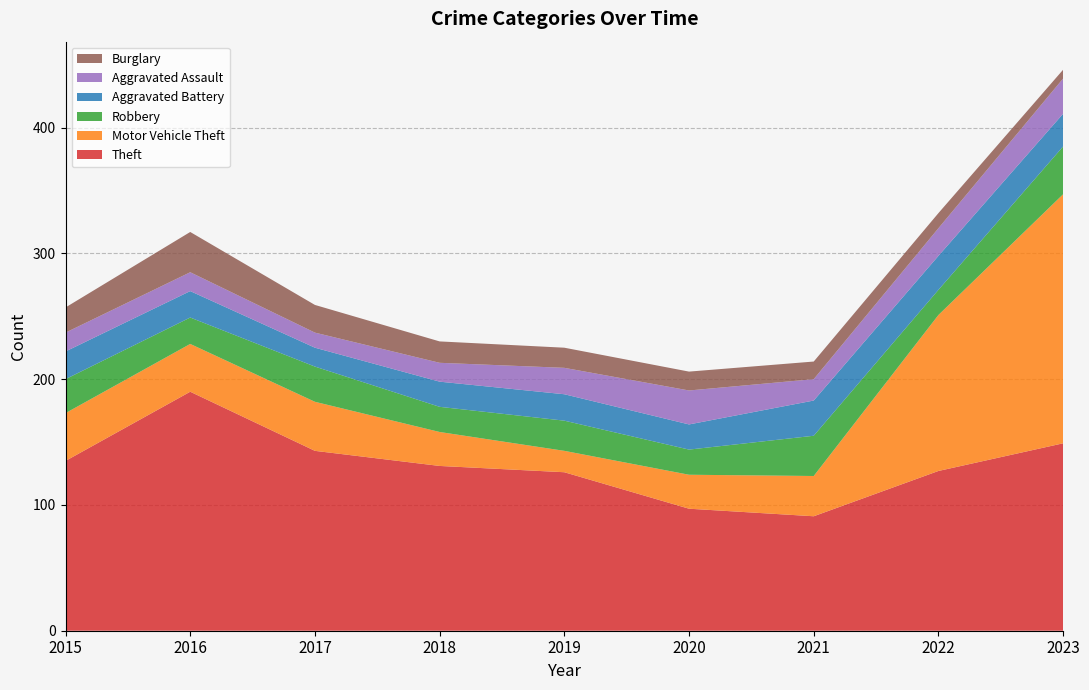

Reading right to left, what are all the values shown in this chart?

Theft: 149	127	91	97	126	131	143	190	135
Motor Vehicle Theft: 198	124	32	27	17	27	39	38	38
Robbery: 38	20	32	20	24	20	28	21	27
Aggravated Battery: 26	27	28	20	21	20	15	21	22
Aggravated Assault: 28	22	17	27	21	15	12	15	15
Burglary: 7	12	14	15	16	17	22	32	20